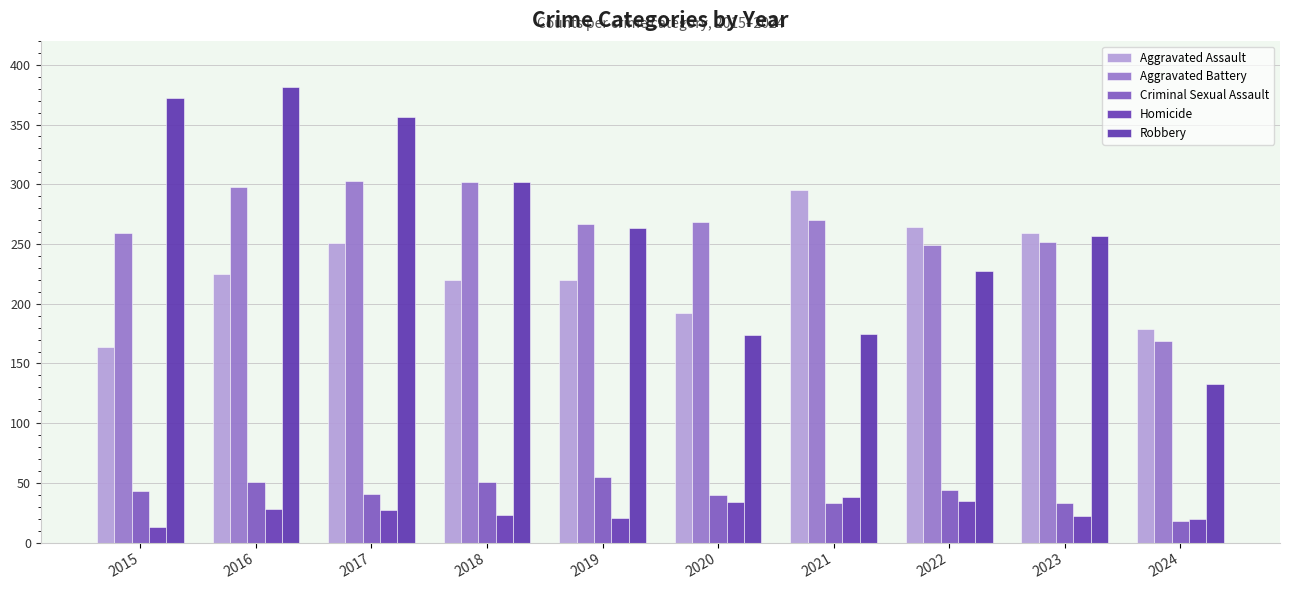

What is the value of the Criminal Sexual Assault bar at the 4th from the left?

51